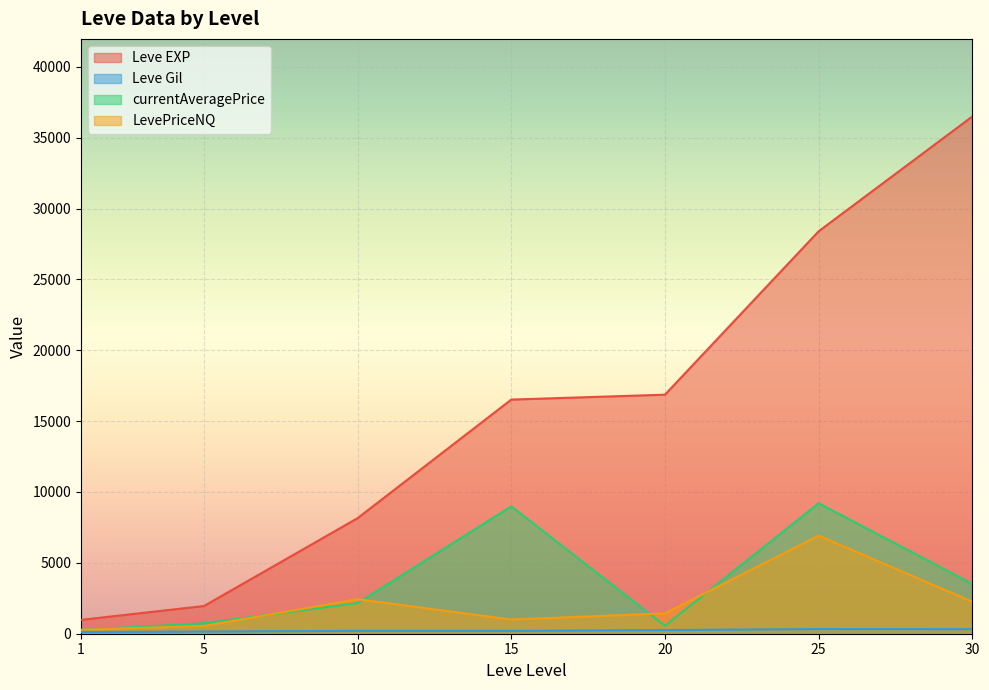

What is the difference between the second highest and second lowest values in the Leve EXP series?

26438.3